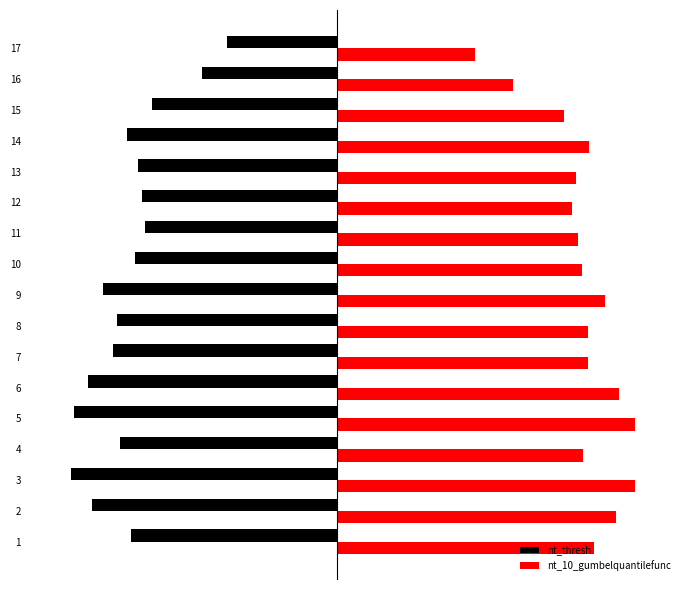

What are all the series names shown in the legend?

nt_thresh, nt_10_gumbelquantilefunc